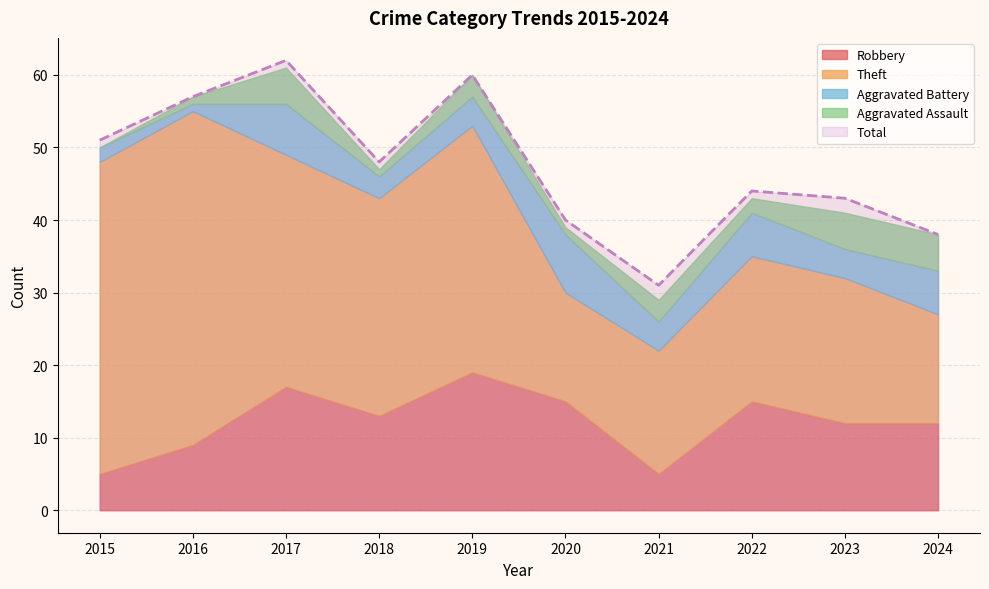

The Total series shows 28 at 2020. True or false?

False